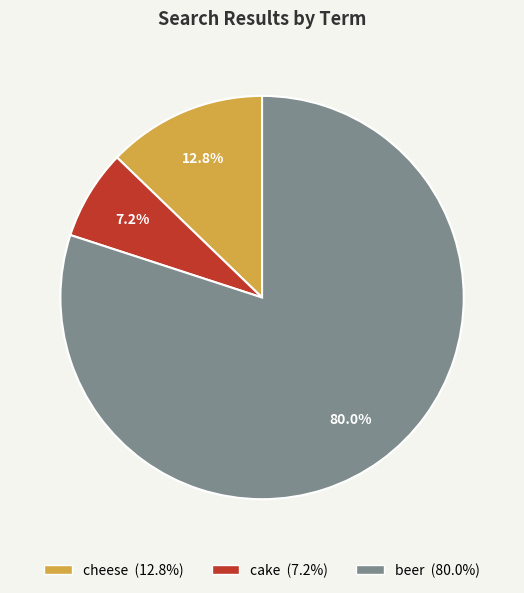

Which has a higher value, beer or cake?

beer